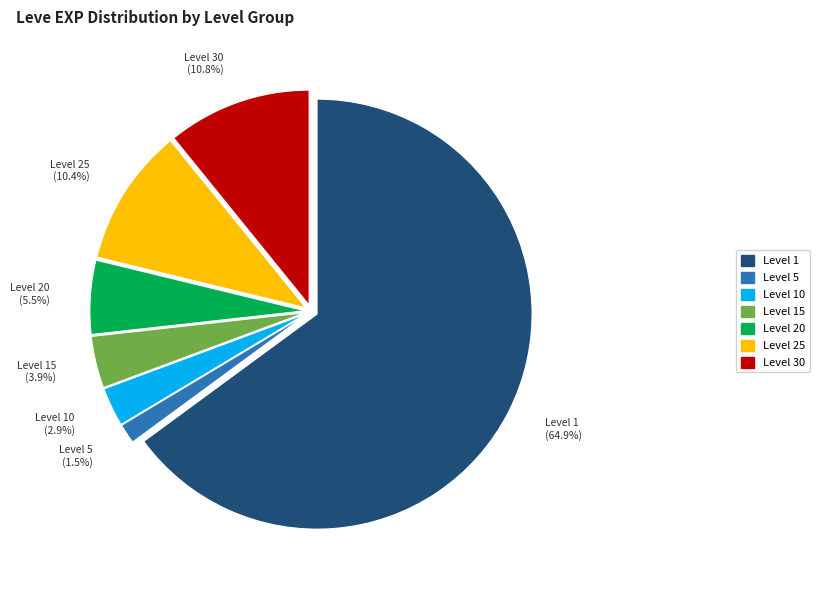

Is there any slice that represents more than half of the pie?

Yes